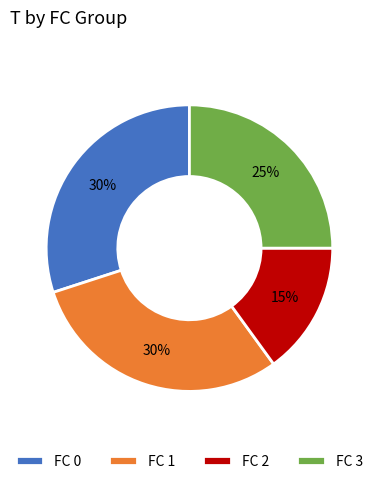

Is there any slice that represents more than half of the pie?

No